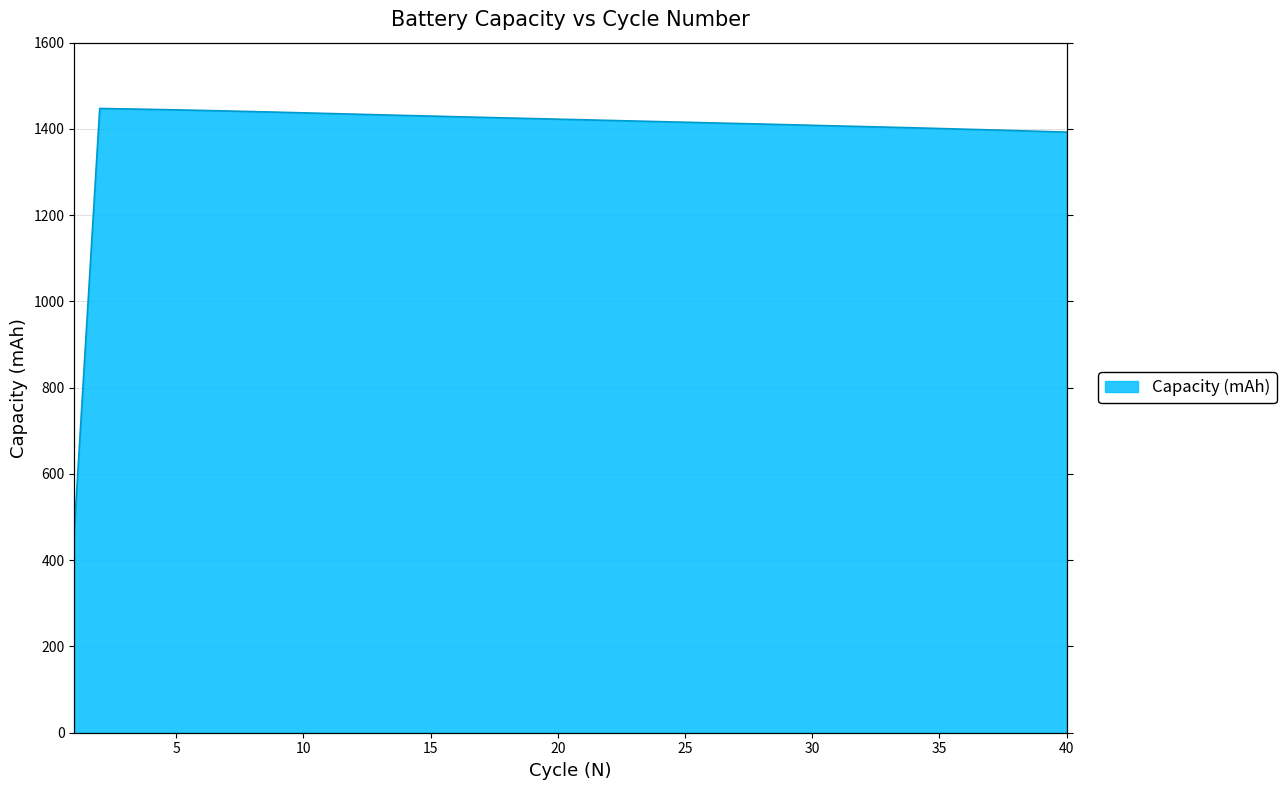

What is the value of the 20th point from the left?

1422.6